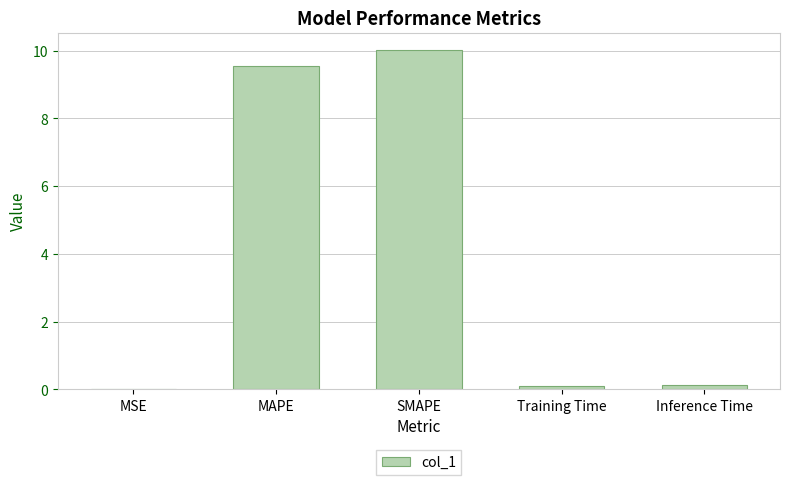

Read the value at MAPE.

9.6